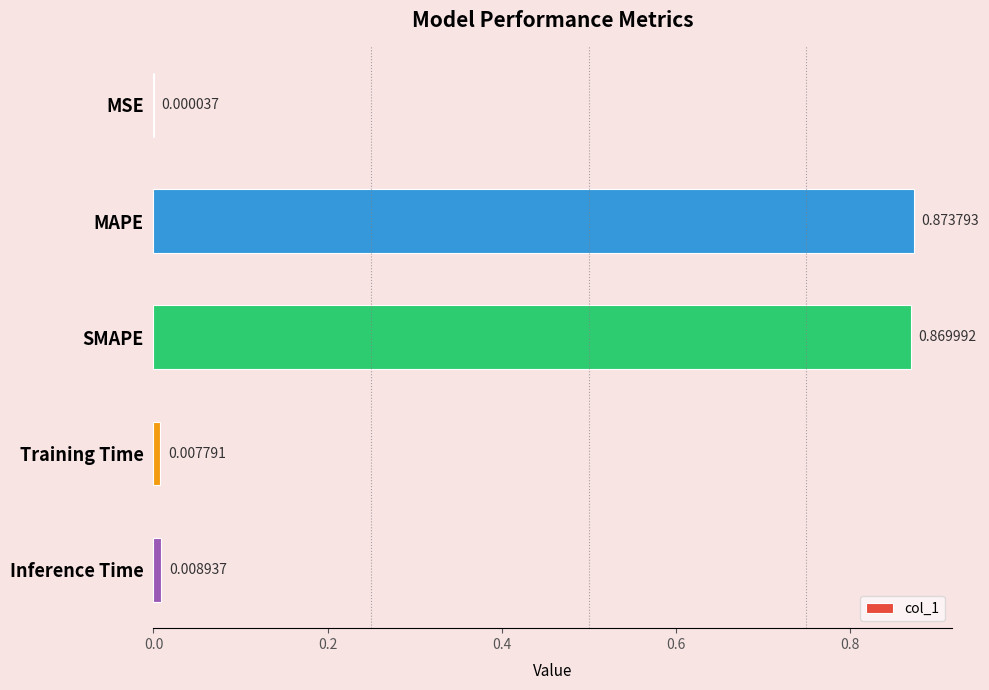

What is the sum of all values?

1.8